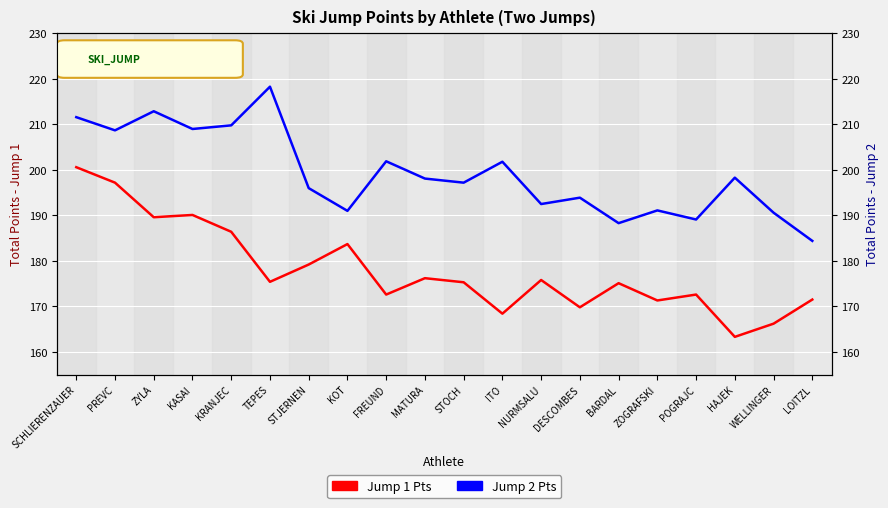

Where does the Jump 2 Points series first go above 198?

SCHLIERENZAUER